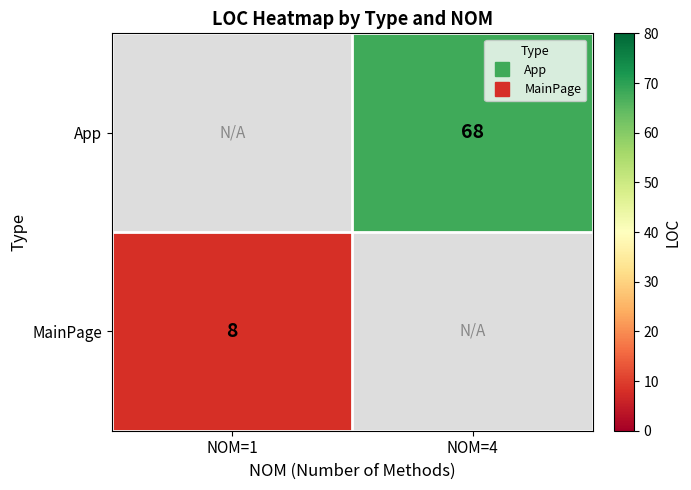

What is the minimum value shown in the chart?

8.0